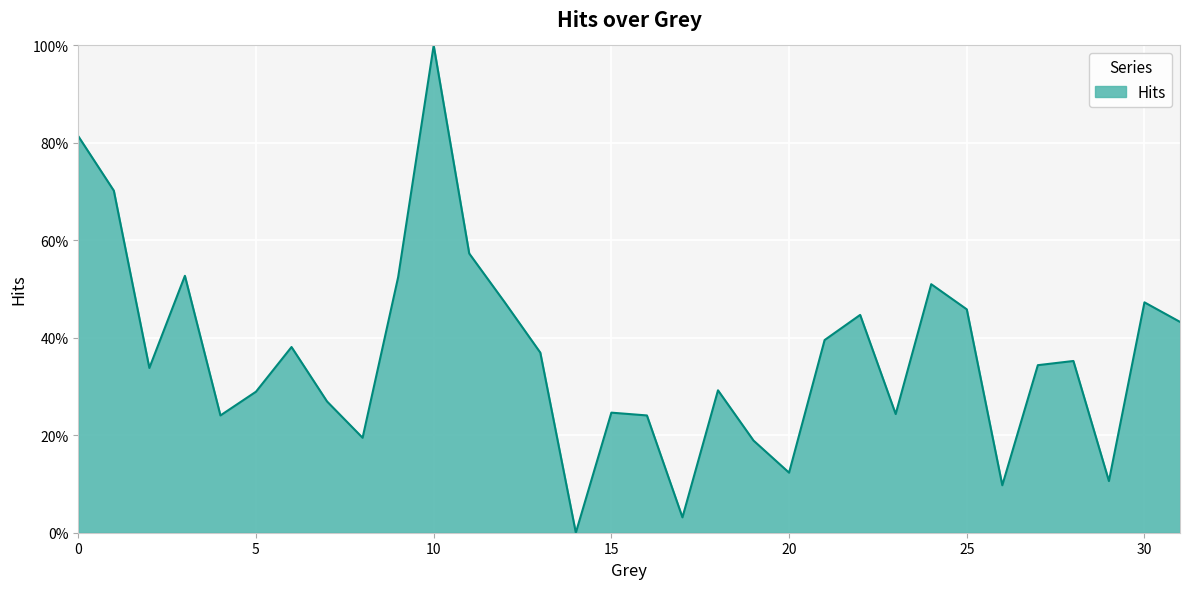

Does the chart have visible grid lines?

Yes